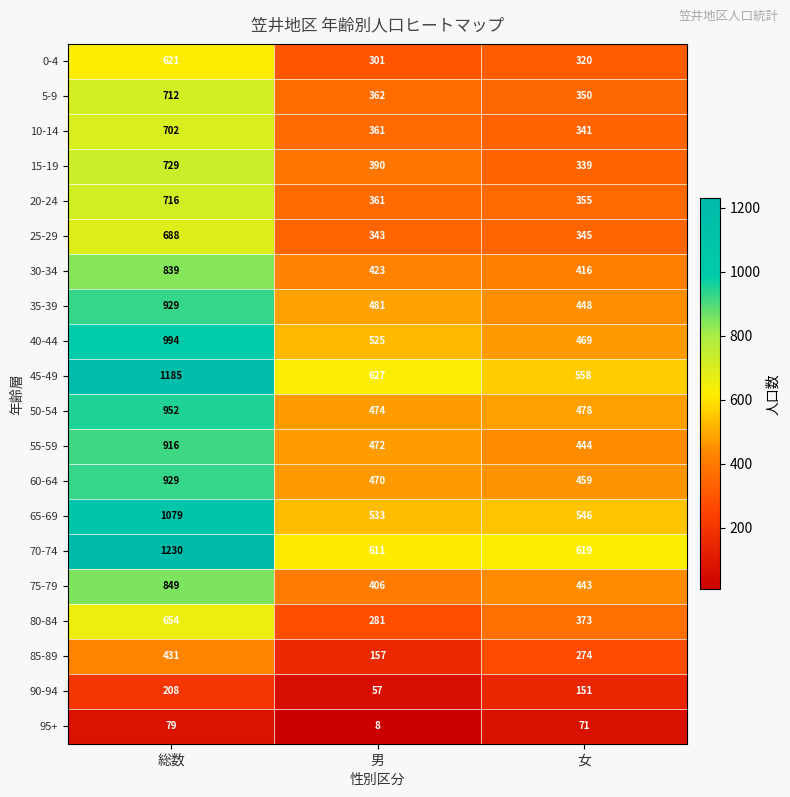

Is it true that 85-89 equals 157 at 男?

True